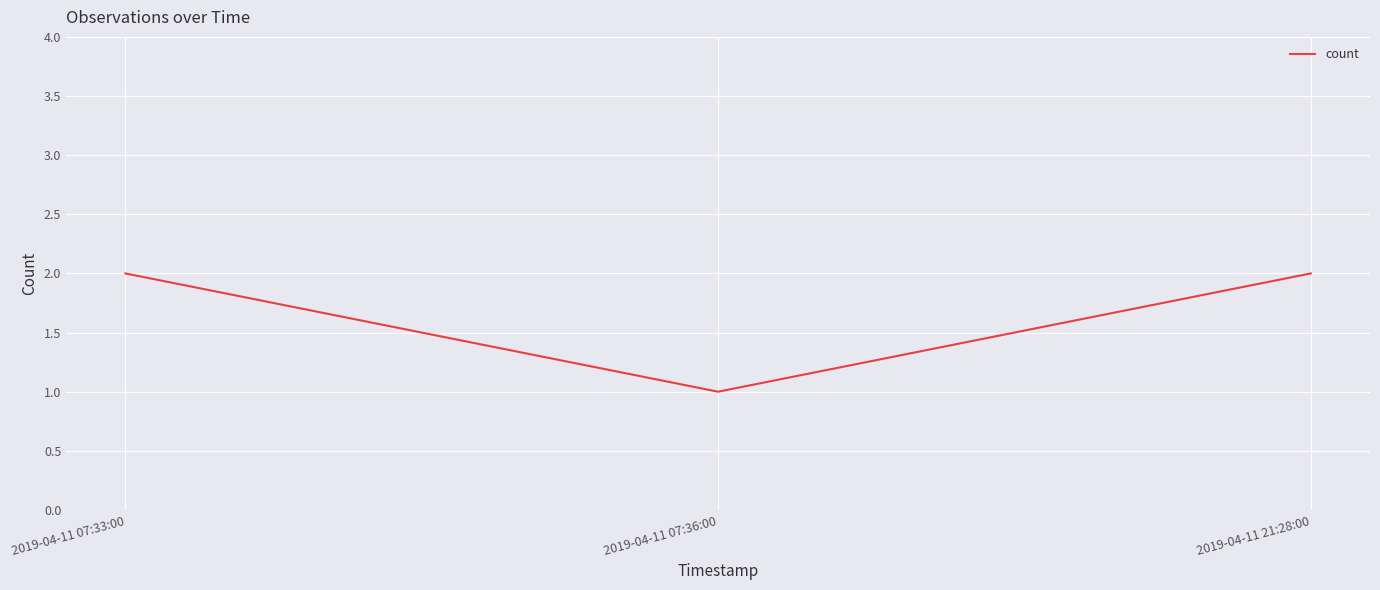

What is the sum of all values?

5